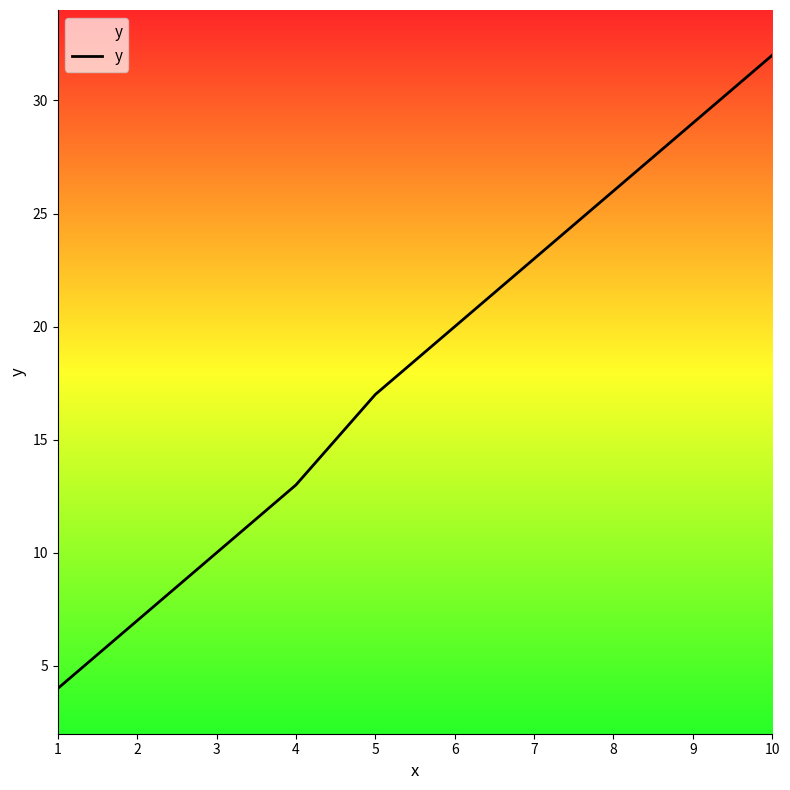

Is this an area chart (filled region under the line)?

No